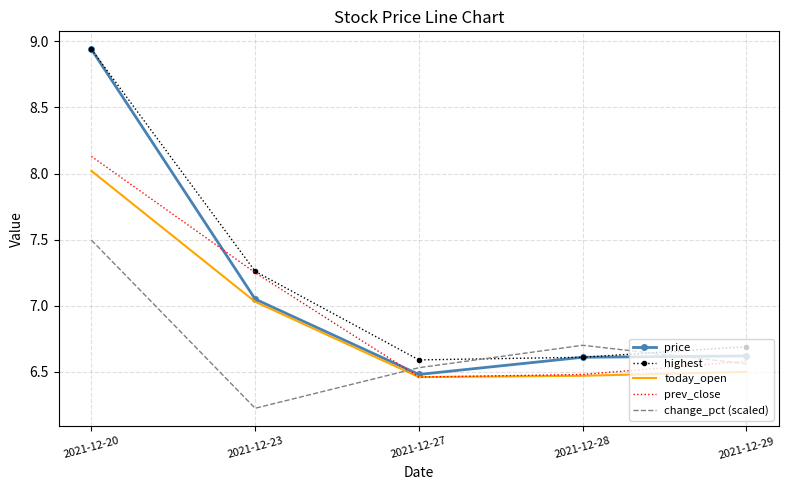

List the series in order of their overall mean, highest first.

highest, price, prev_close, today_open, change_pct (scaled)